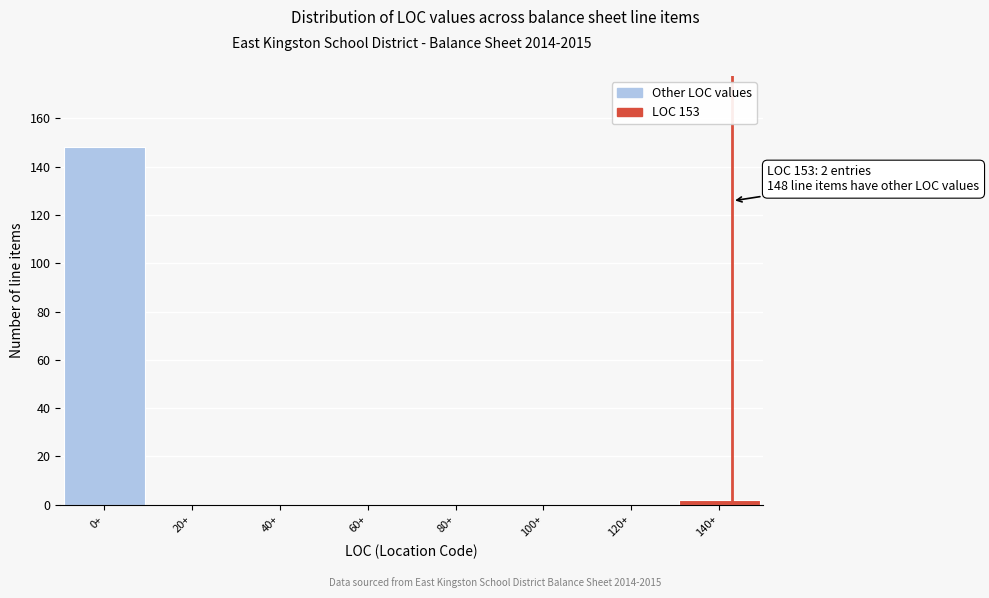

Reading left to right, list all the values displayed in this chart.

0+=148	20+=0	40+=0	60+=0	80+=0	100+=0	120+=0	140+=2